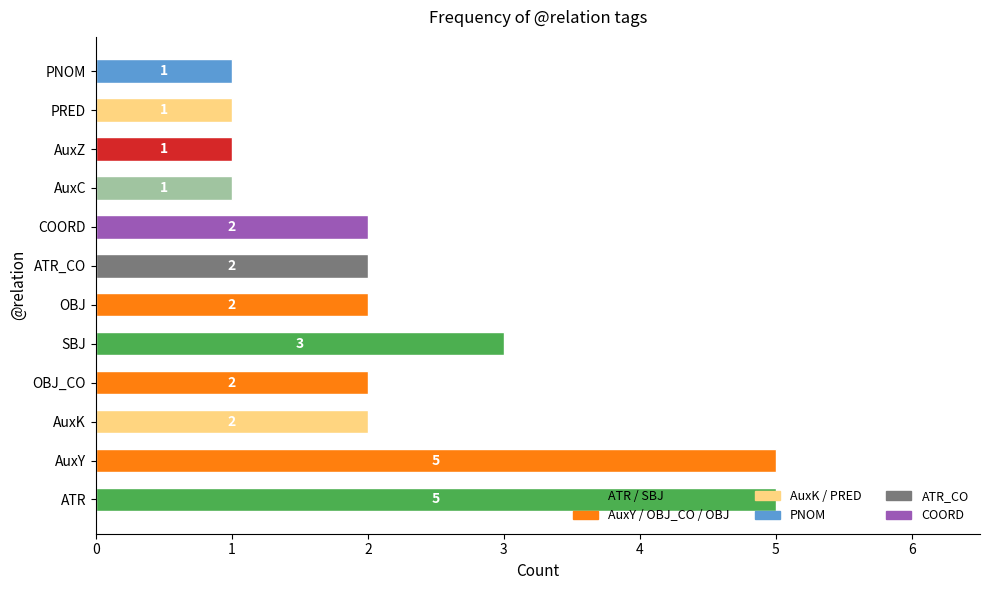

What is the ratio of the value at PRED to the value at AuxC?

1.0